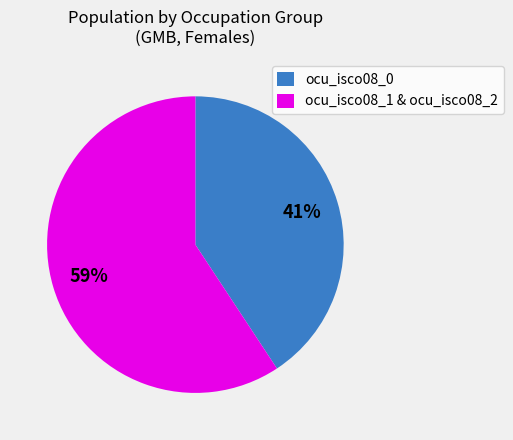

Which slice is the largest?

ocu_isco08_1 & ocu_isco08_2